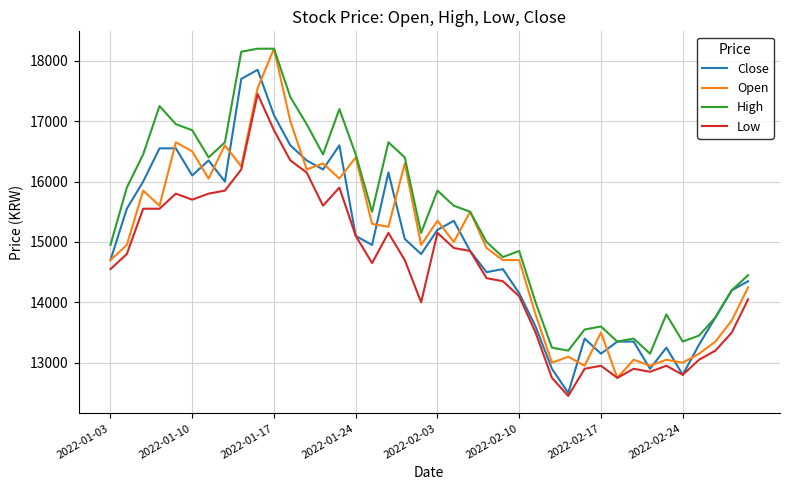

What are all the series names shown in the legend?

Close, Open, High, Low